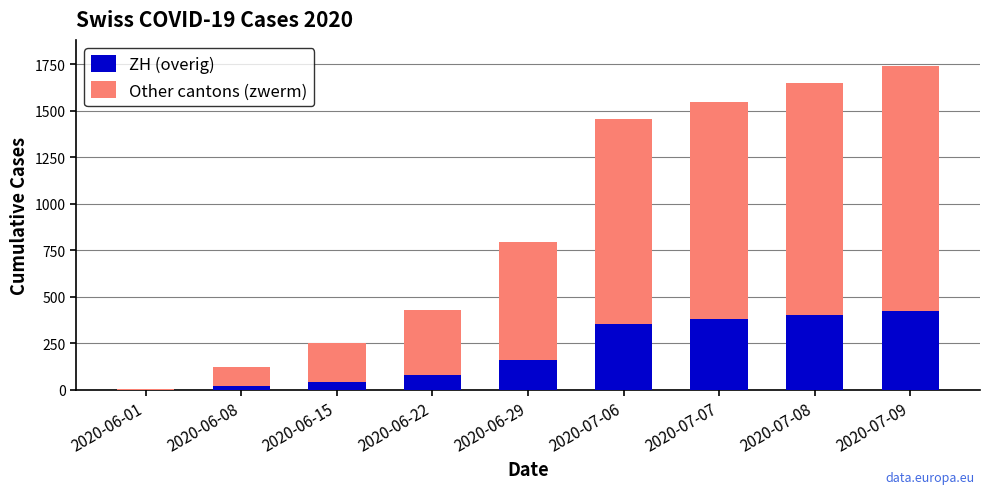

At which category is the sum across all series the highest?

2020-07-09